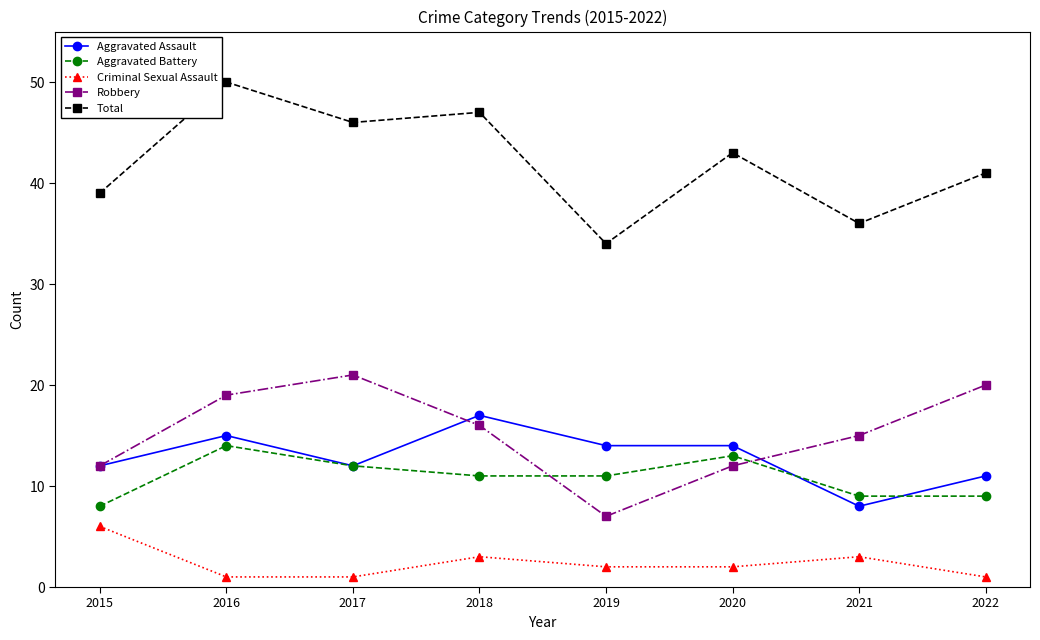

Between 2016 and 2017, which series saw the biggest shift?

Total